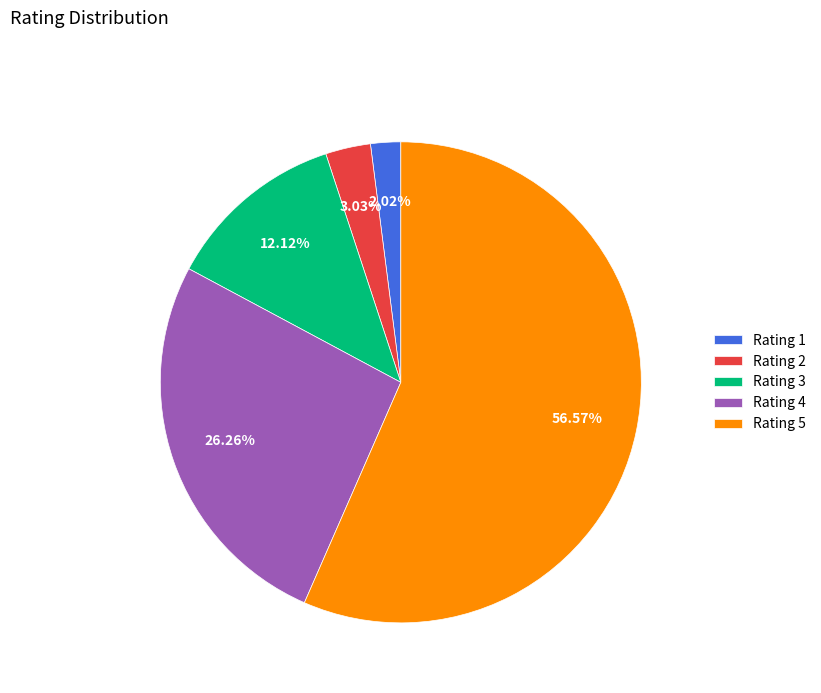

What is the majority slice?

Rating 5